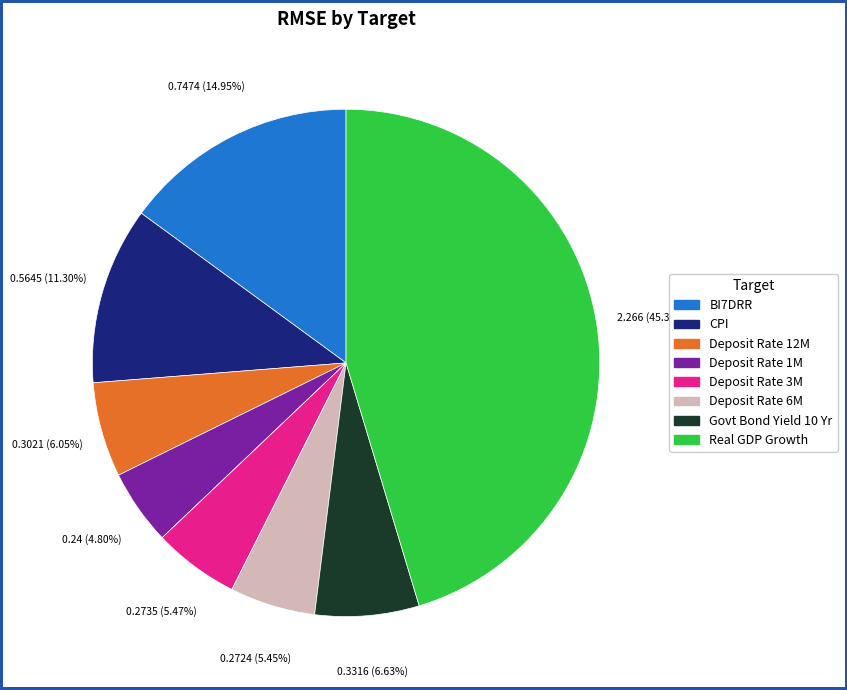

Combined, do Deposit Rate 3M and Real GDP Growth account for over 50%?

Yes